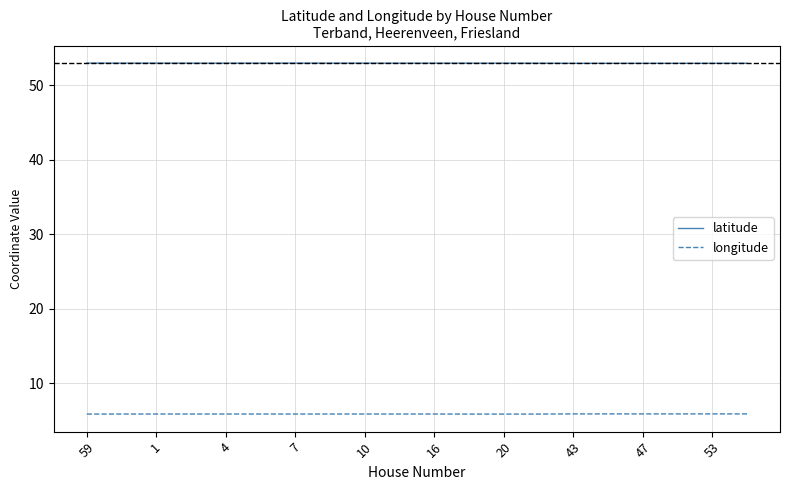

True or false: latitude and longitude cross at least once.

False